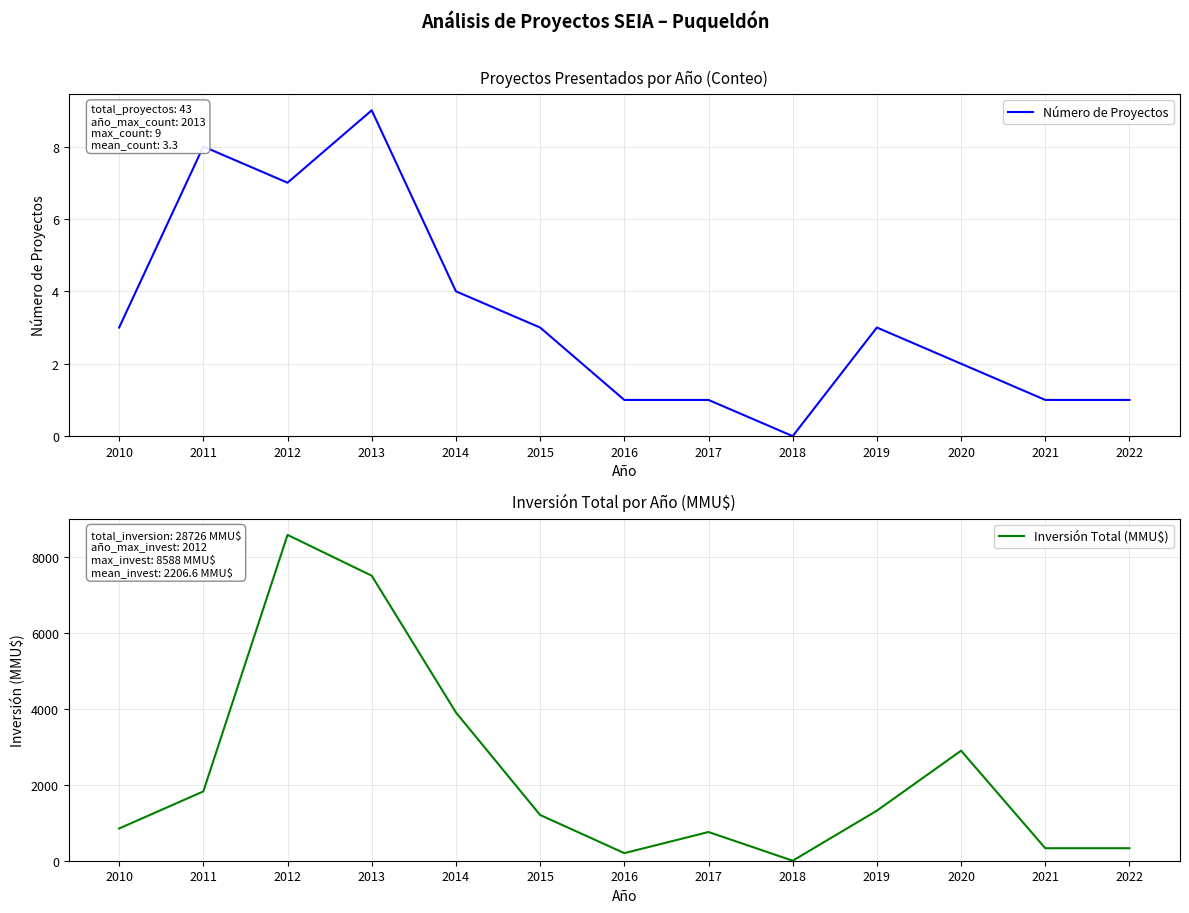

Does the chart display data point markers on the line(s)?

No